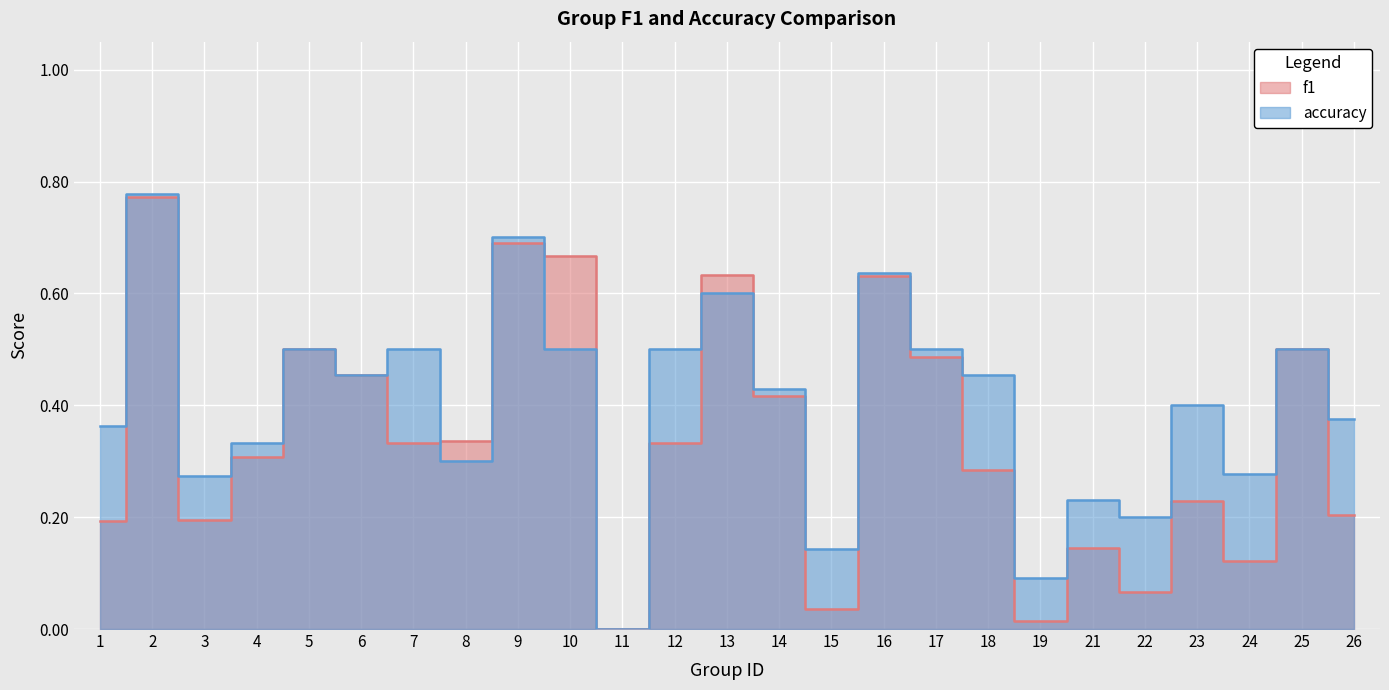

Reading left to right, transcribe all the data shown in this chart.

f1: 0.2	0.8	0.2	0.3	0.5	0.5	0.3	0.3	0.7	0.7	0.0	0.3	0.6	0.4	0.0	0.6	0.5	0.3	0.0	0.1	0.1	0.2	0.1	0.5	0.2
accuracy: 0.4	0.8	0.3	0.3	0.5	0.5	0.5	0.3	0.7	0.5	0.0	0.5	0.6	0.4	0.1	0.6	0.5	0.5	0.1	0.2	0.2	0.4	0.3	0.5	0.4